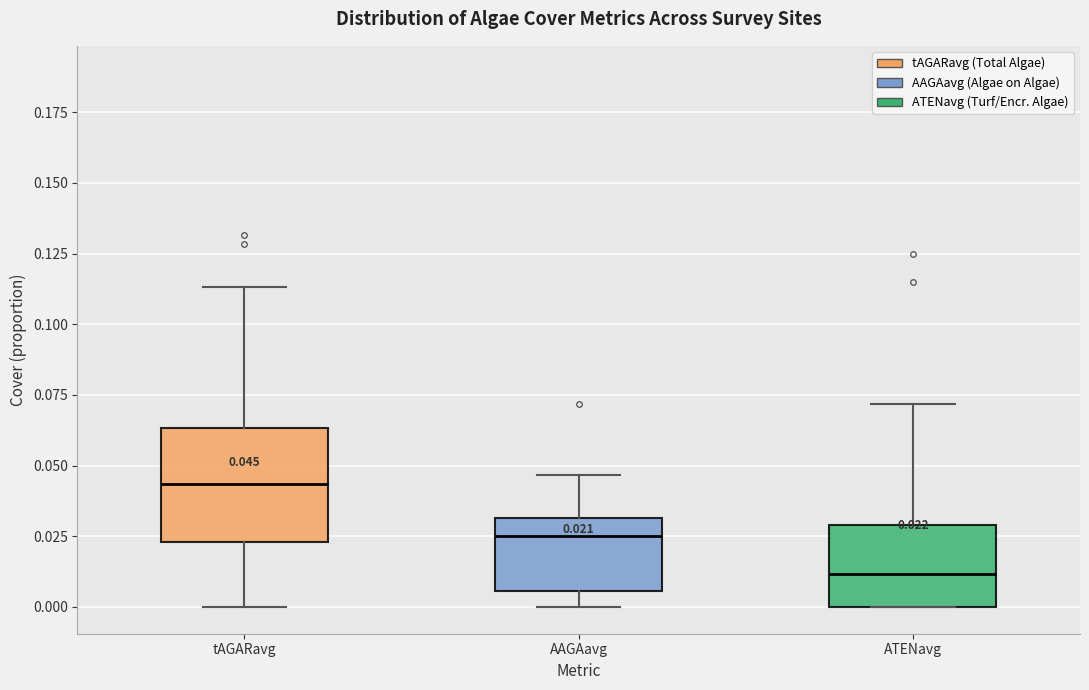

Which box is the tallest, from its lower edge to its upper edge?

tAGARavg